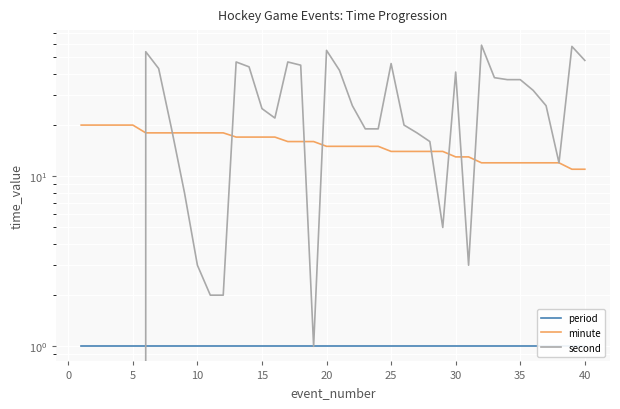

True or false: minute has more than 2 interior local peaks.

False